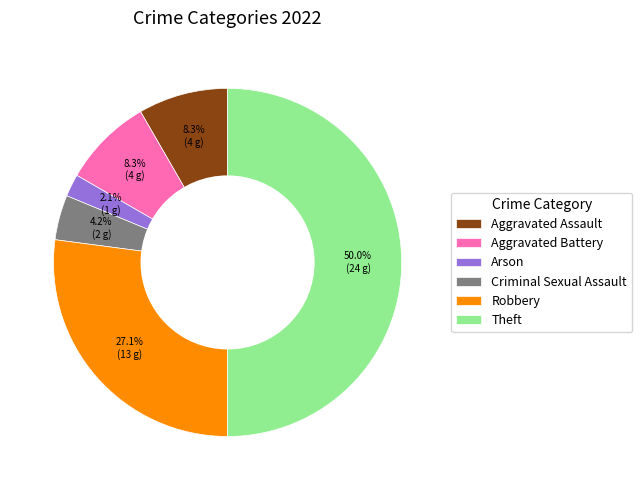

Combined, do Arson and Robbery account for over 50%?

No